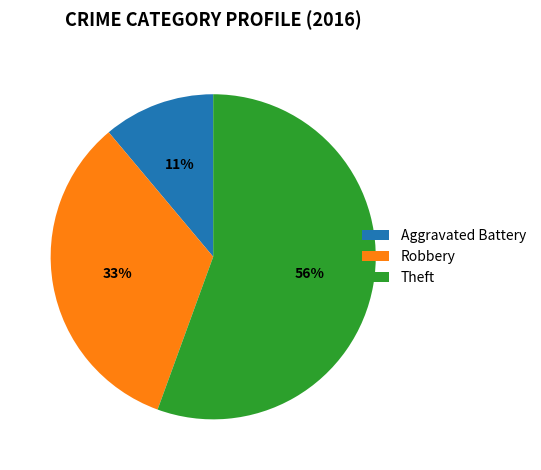

Which has a higher value, Theft or Robbery?

Theft